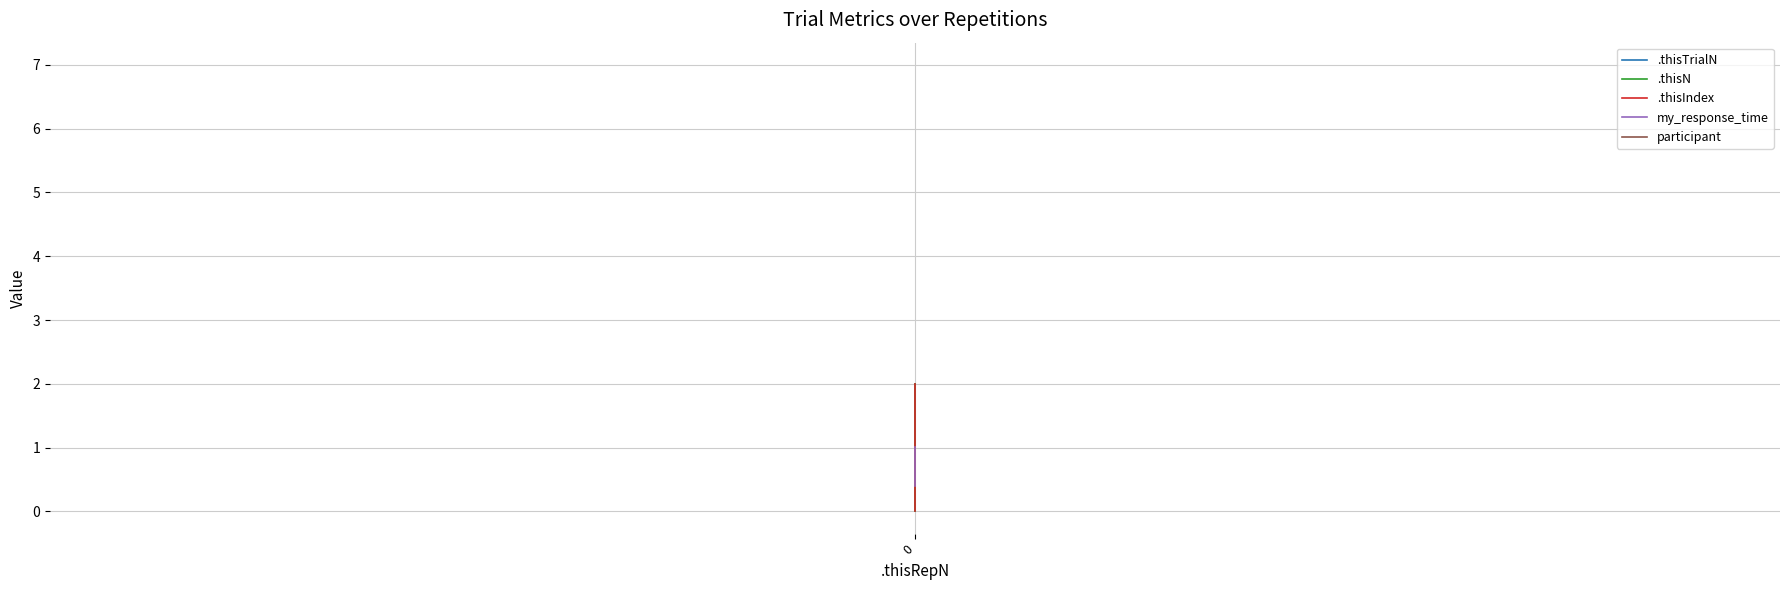

What is the total value across all series at 0?

8.0